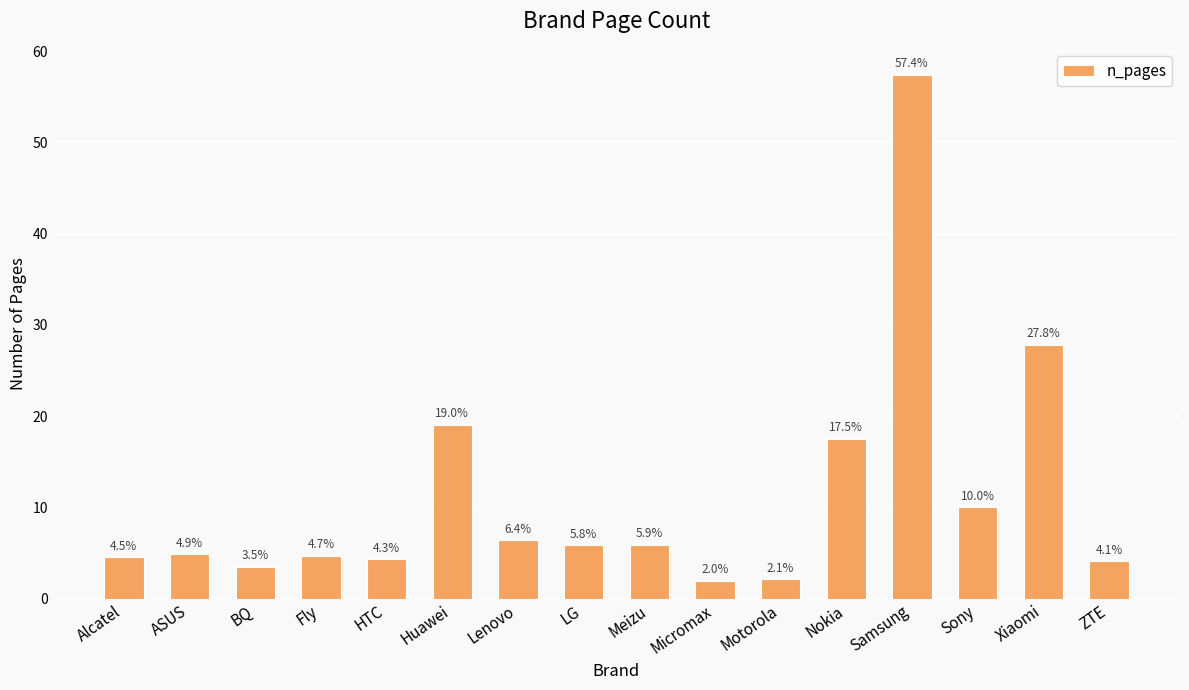

What is the label of the 5th bar from the left?

HTC